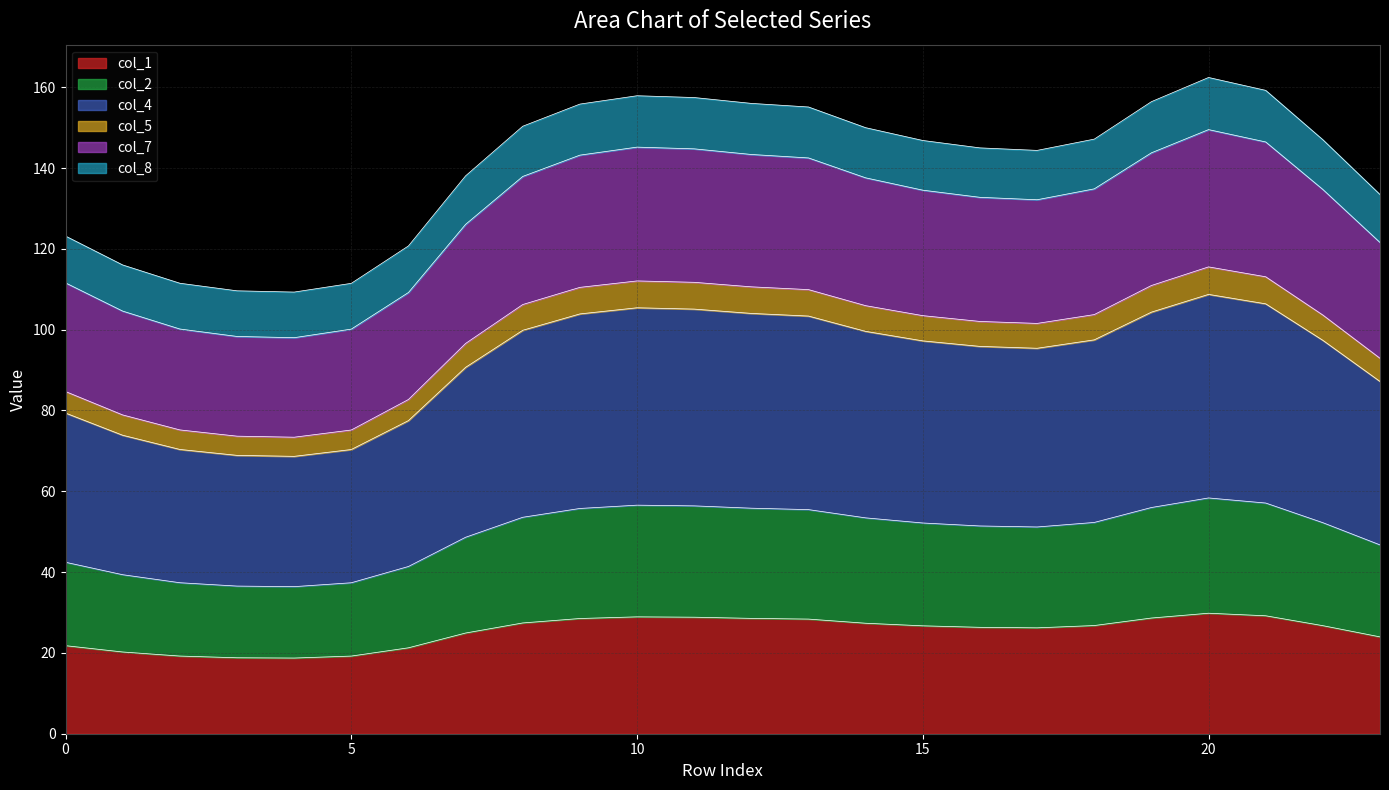

Which series has the largest total across all categories?

col_4